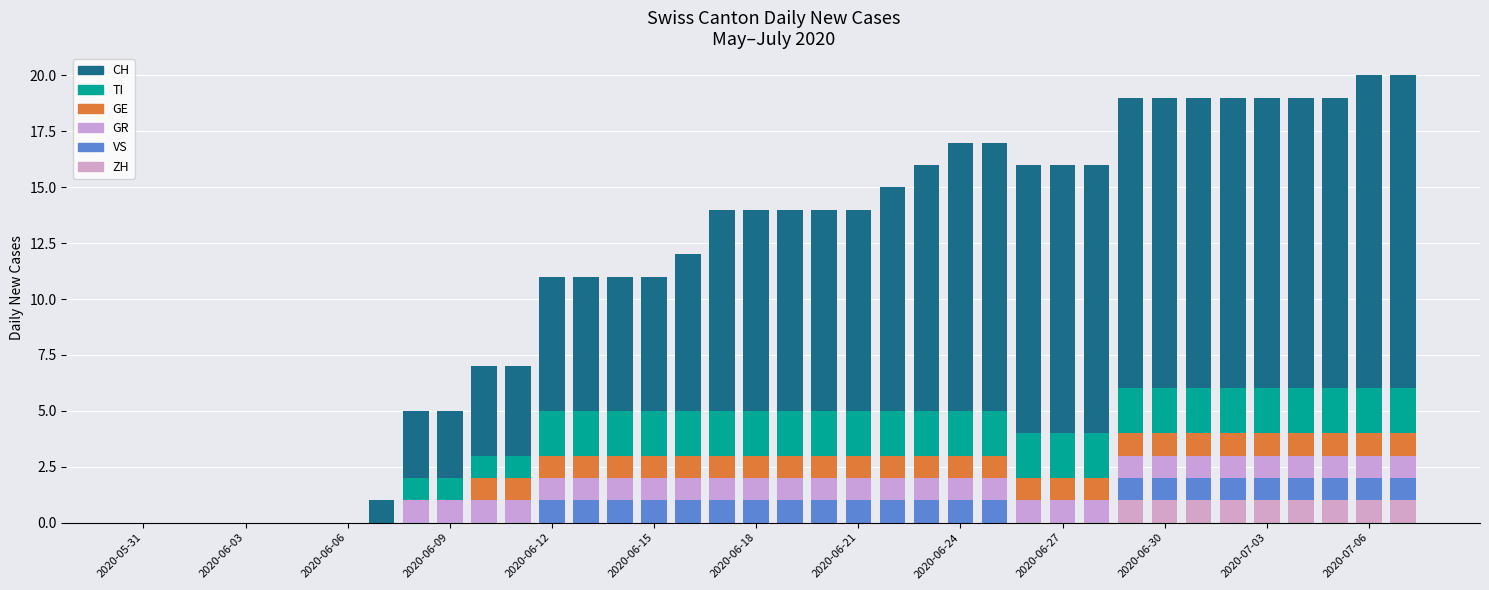

How many distinct data groups are displayed?

6